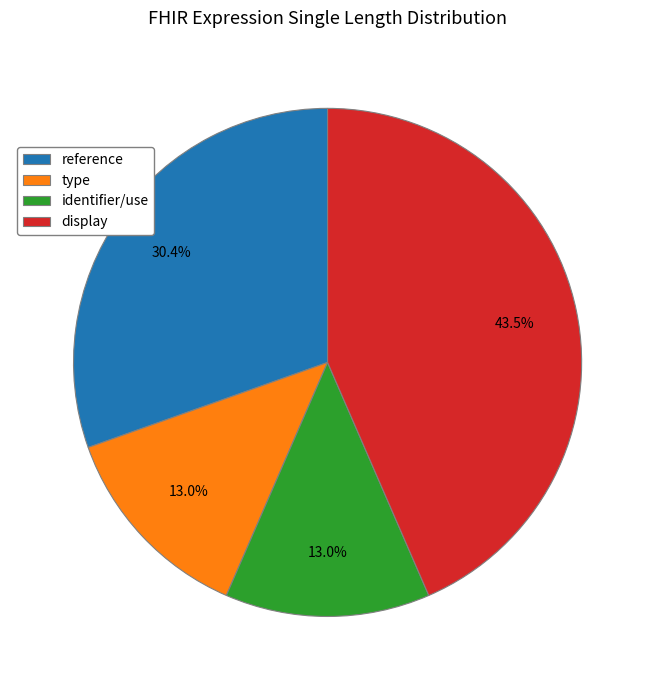

Which slice is the largest?

display